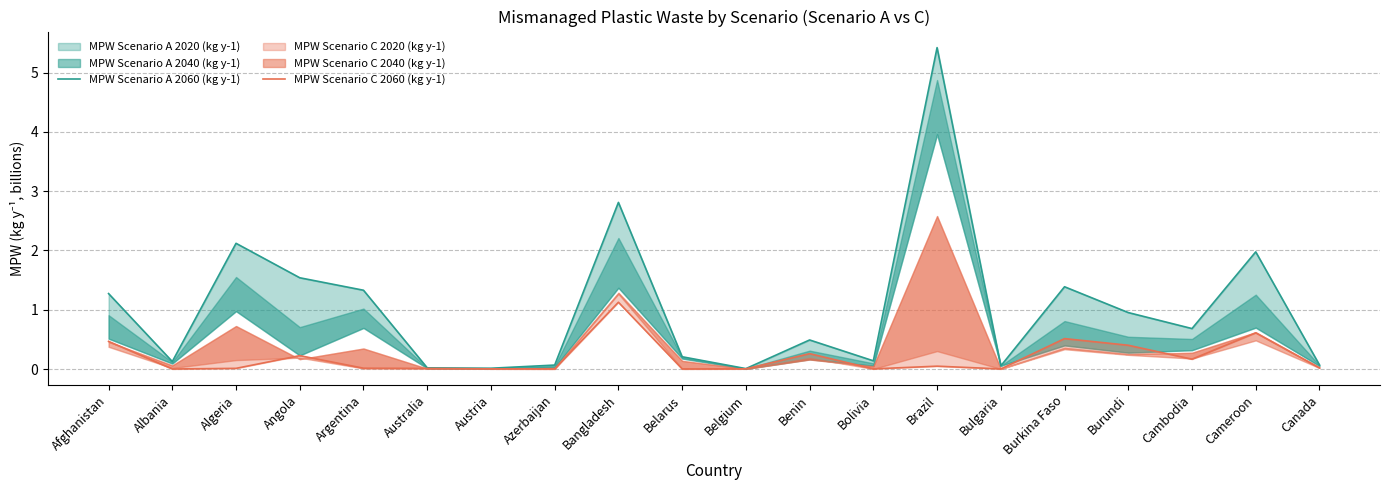

True or false: MPW Scenario A 2060 (kg y-1) and MPW Scenario C 2060 (kg y-1) cross at least once.

False